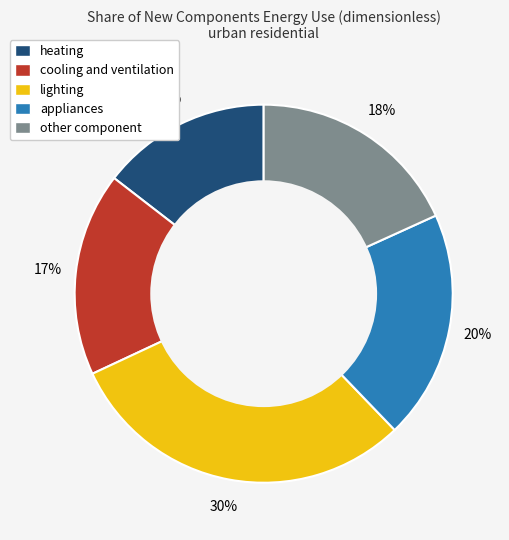

How many segments does this pie chart have?

5